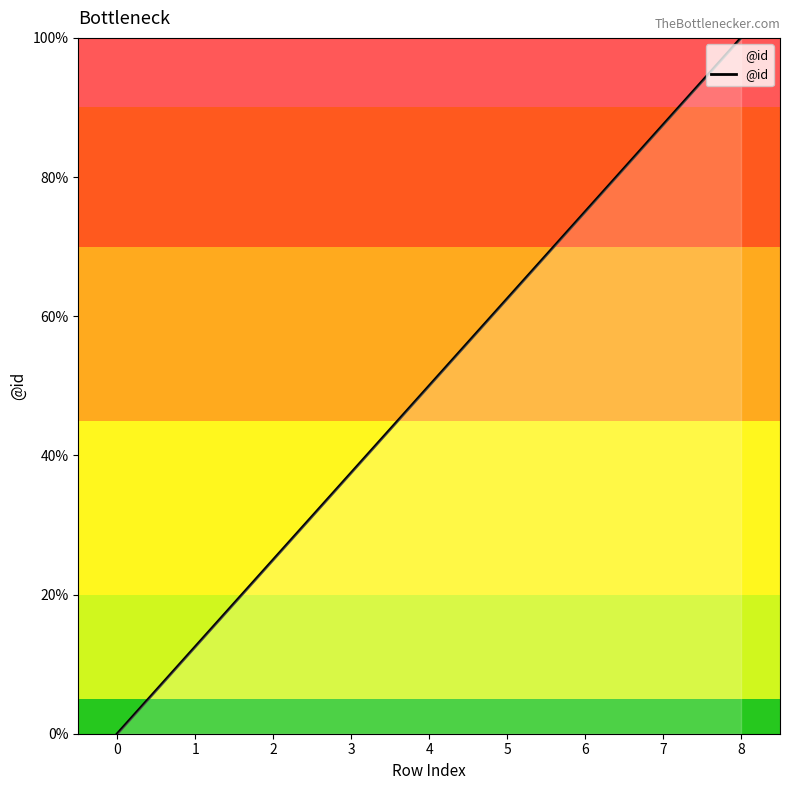

Reading right to left, what are all the values shown in this chart?

100.0	87.5	75.0	62.5	50.0	37.5	25.0	12.5	0.0